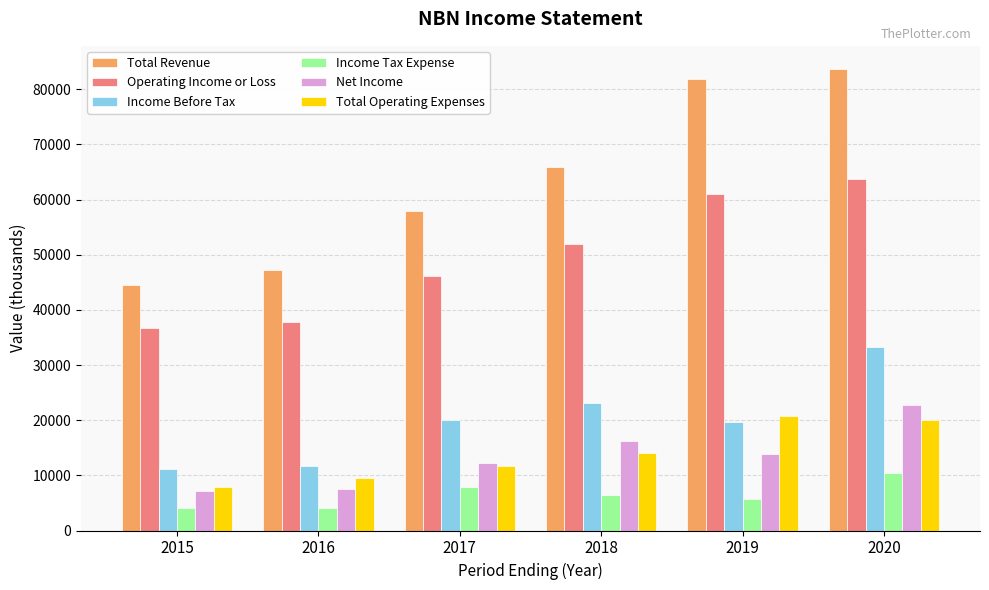

How many distinct data groups are displayed?

6